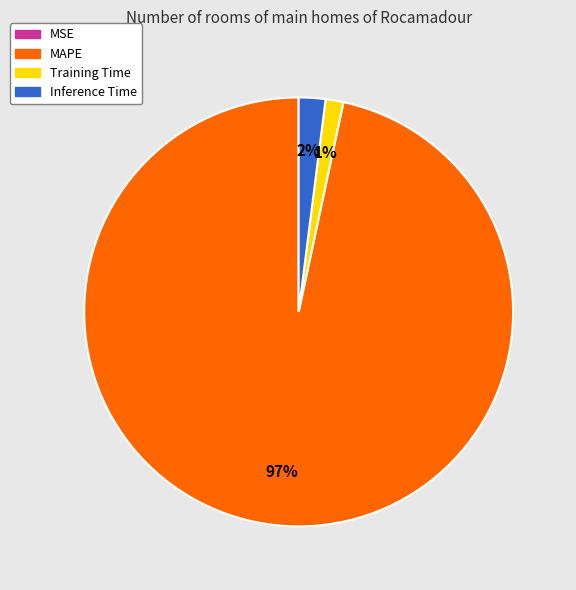

Which slice is the largest?

MAPE